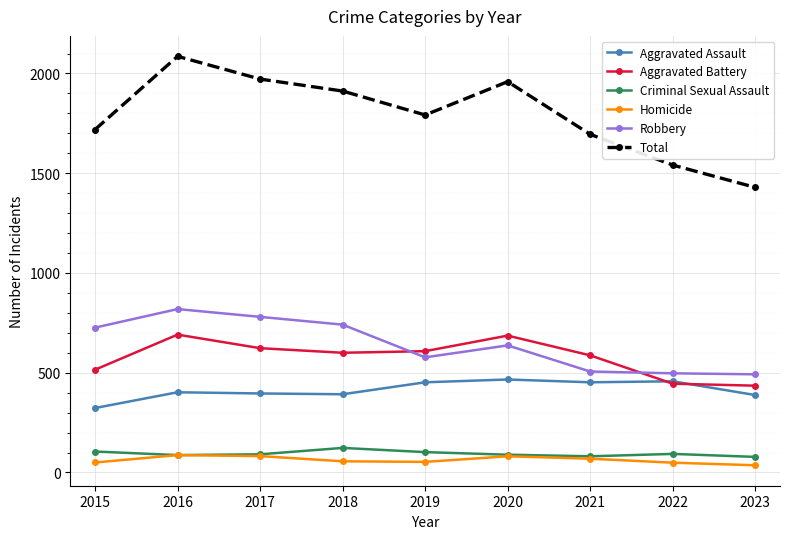

The value of Aggravated Battery at 2020 is 340. True or false?

False